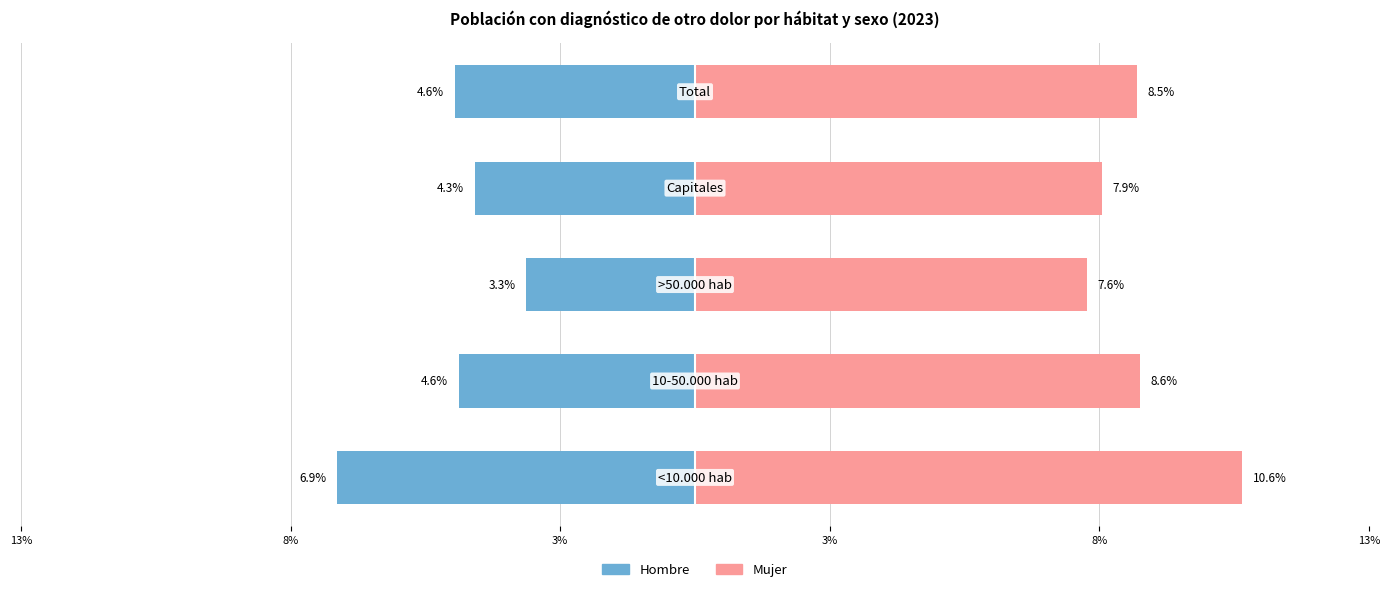

Which series has the widest spread of values?

Hombre